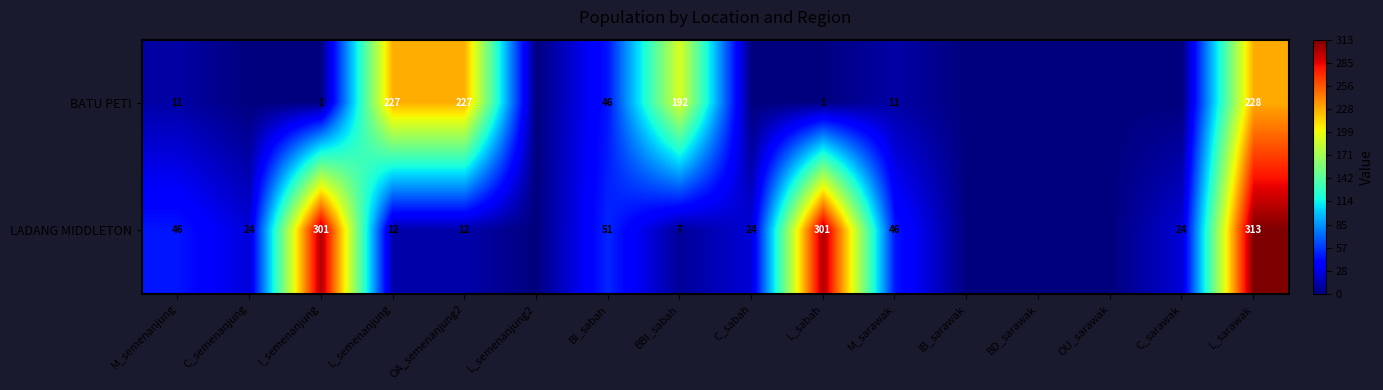

How many data points does each series have?

16